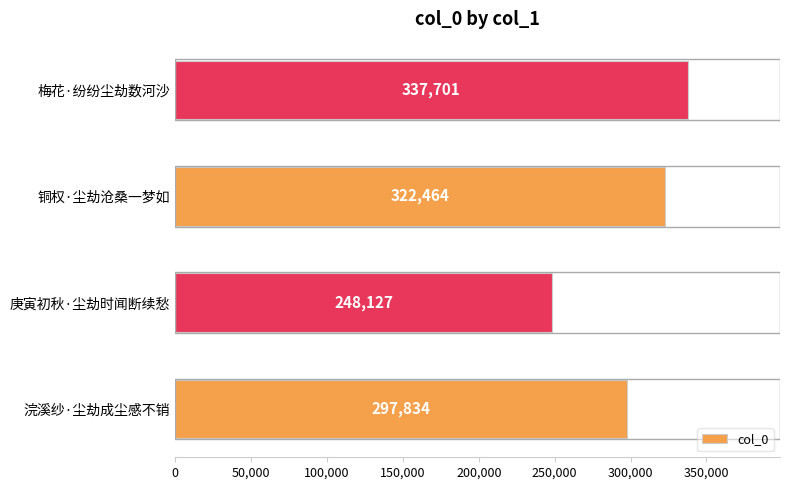

The value at 庚寅初秋·尘劫时闻断续愁 is 413321. True or false?

False